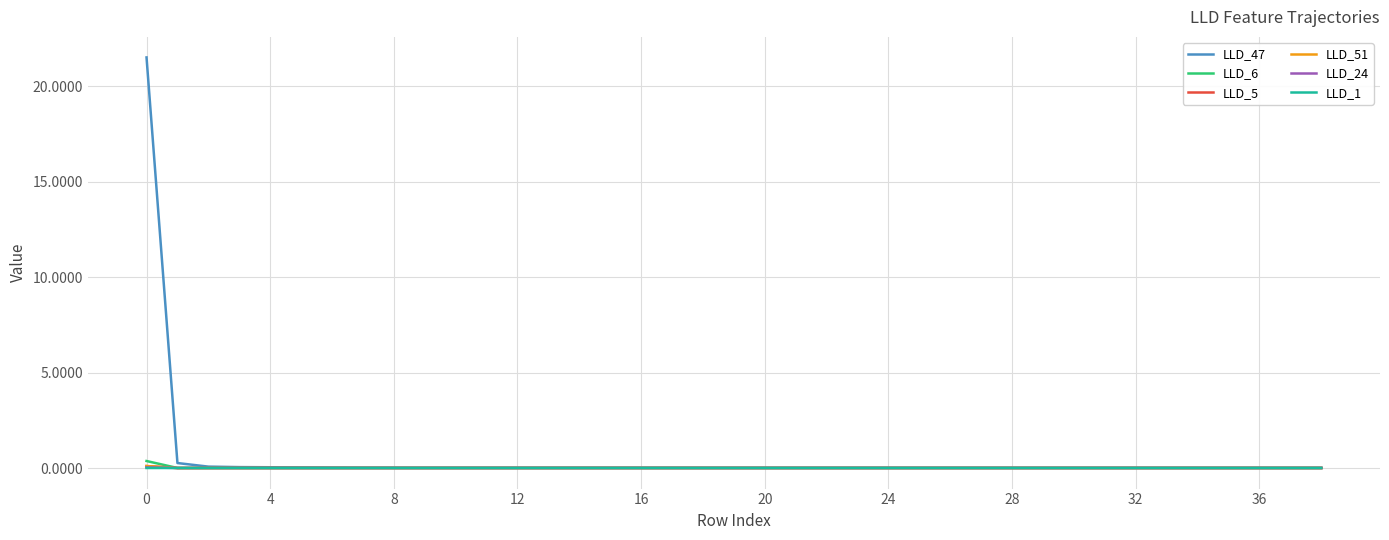

What is the maximum value for LLD_47?

21.5